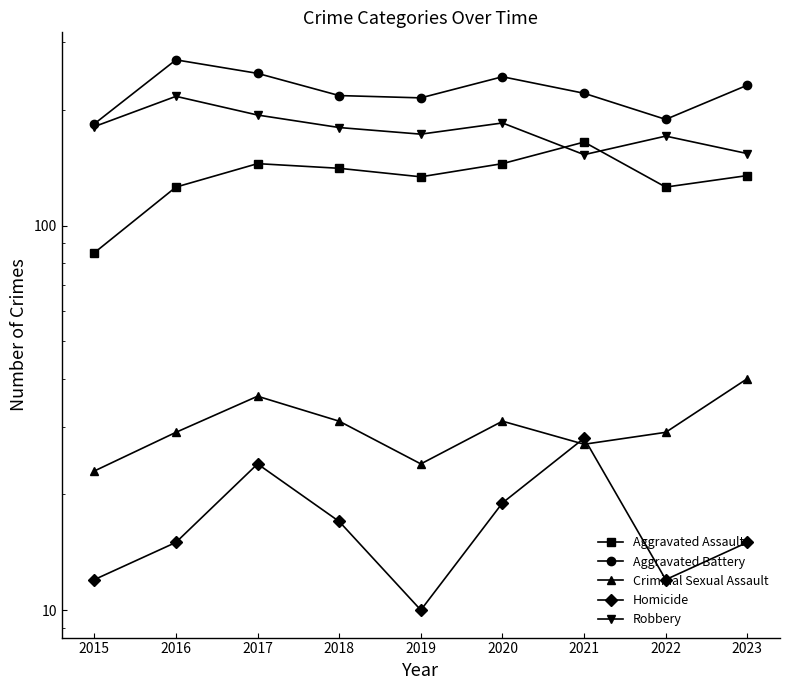

Reading left to right, list all the values displayed in this chart.

Aggravated Assault: 85	126	145	141	134	145	165	126	135
Aggravated Battery: 184	270	249	218	215	244	221	189	232
Criminal Sexual Assault: 23	29	36	31	24	31	27	29	40
Homicide: 12	15	24	17	10	19	28	12	15
Robbery: 181	217	194	180	173	185	153	171	154